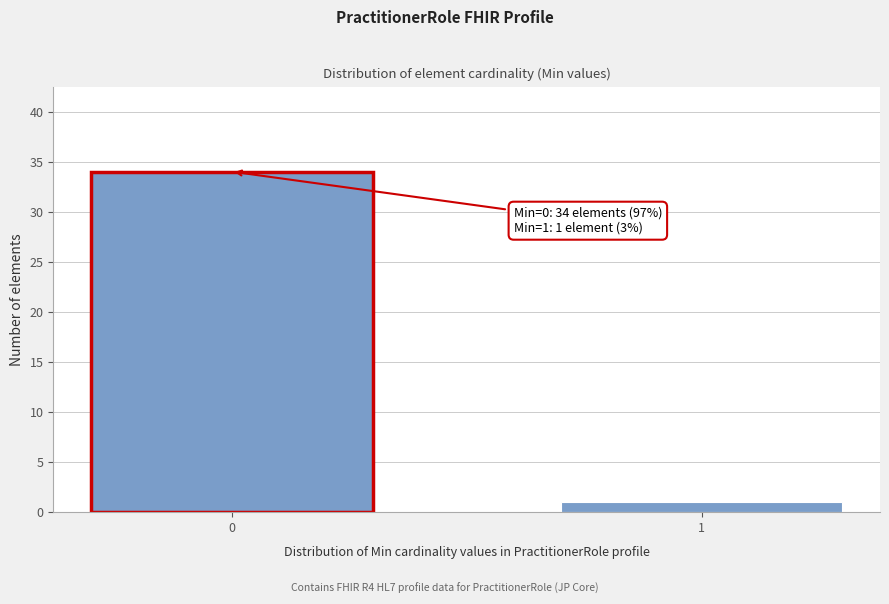

Reading left to right, transcribe all the data shown in this chart.

0=34	1=1